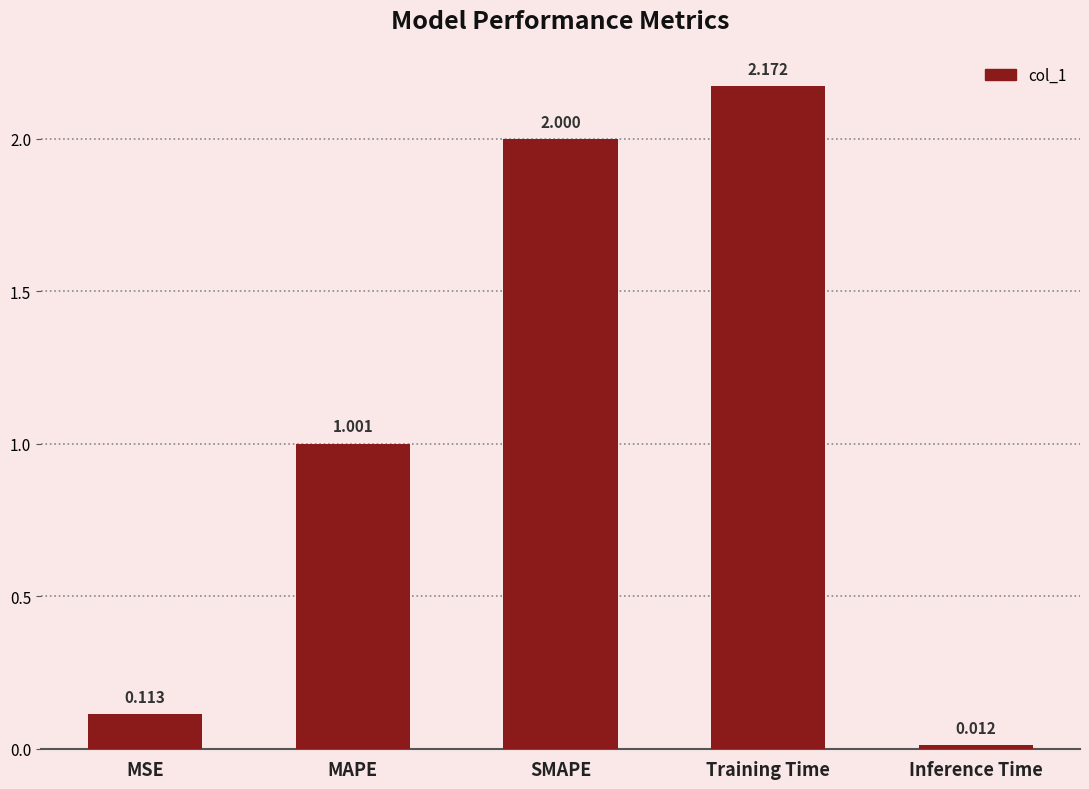

What is the difference between the values at MSE and Training Time?

2.1